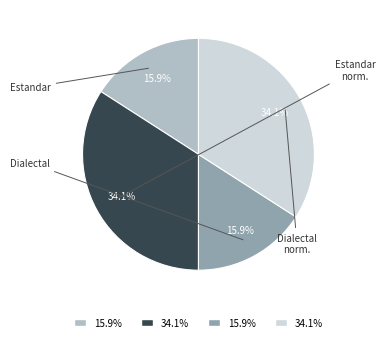

Does any single category account for the majority?

No